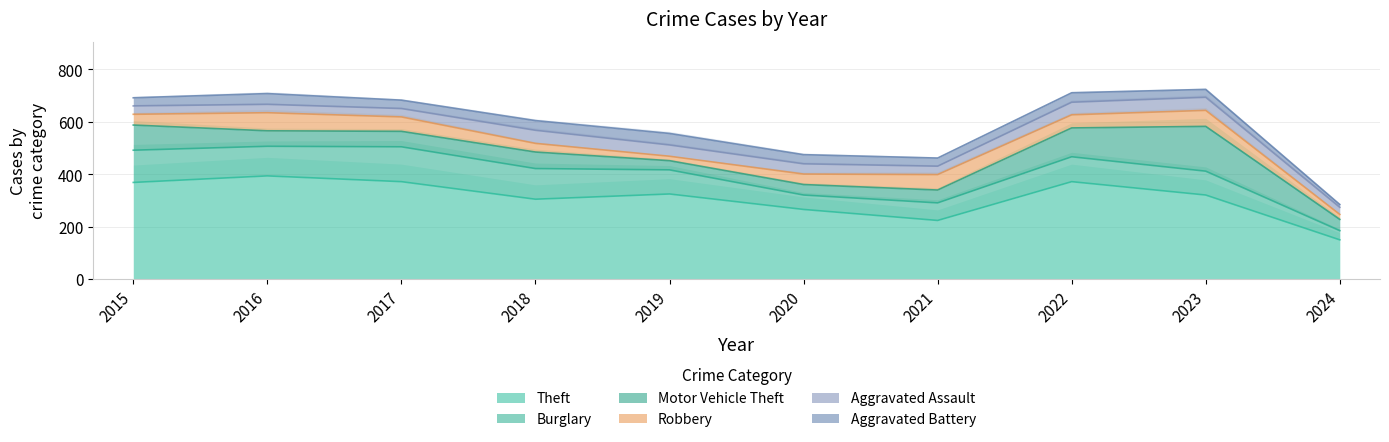

Which series has the largest range (max minus min)?

Theft